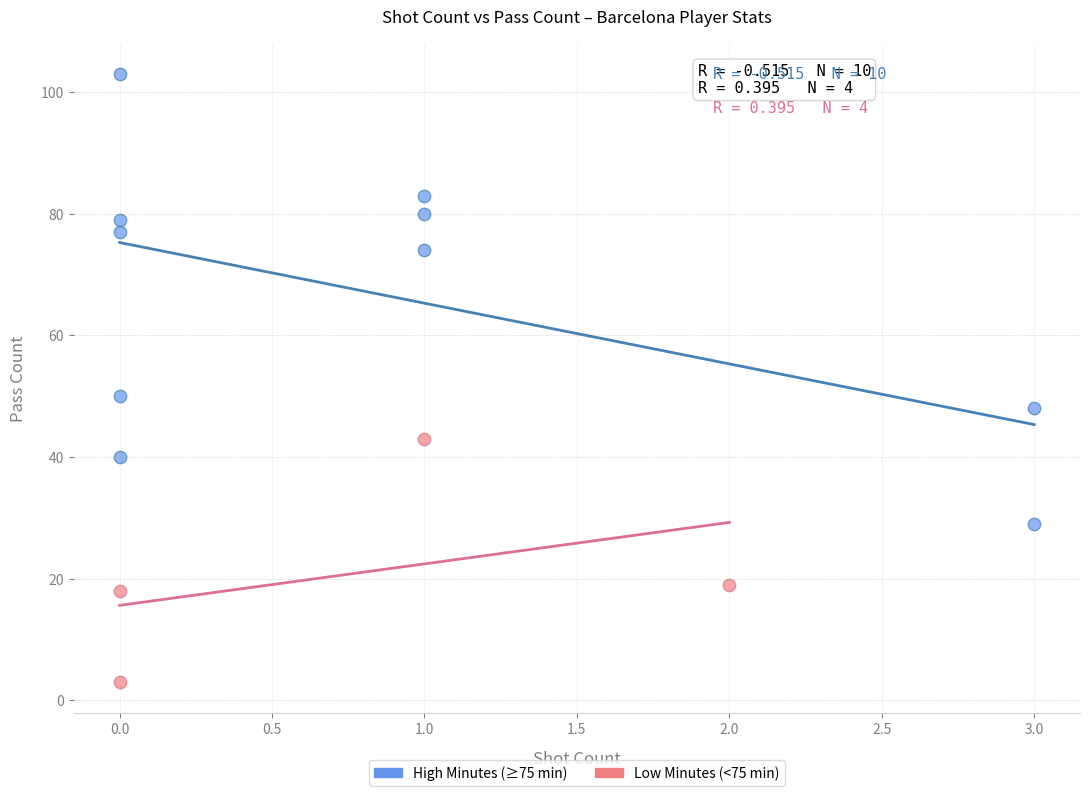

What are all the series names shown in the legend?

High Minutes (≥75 min), Low Minutes (<75 min)